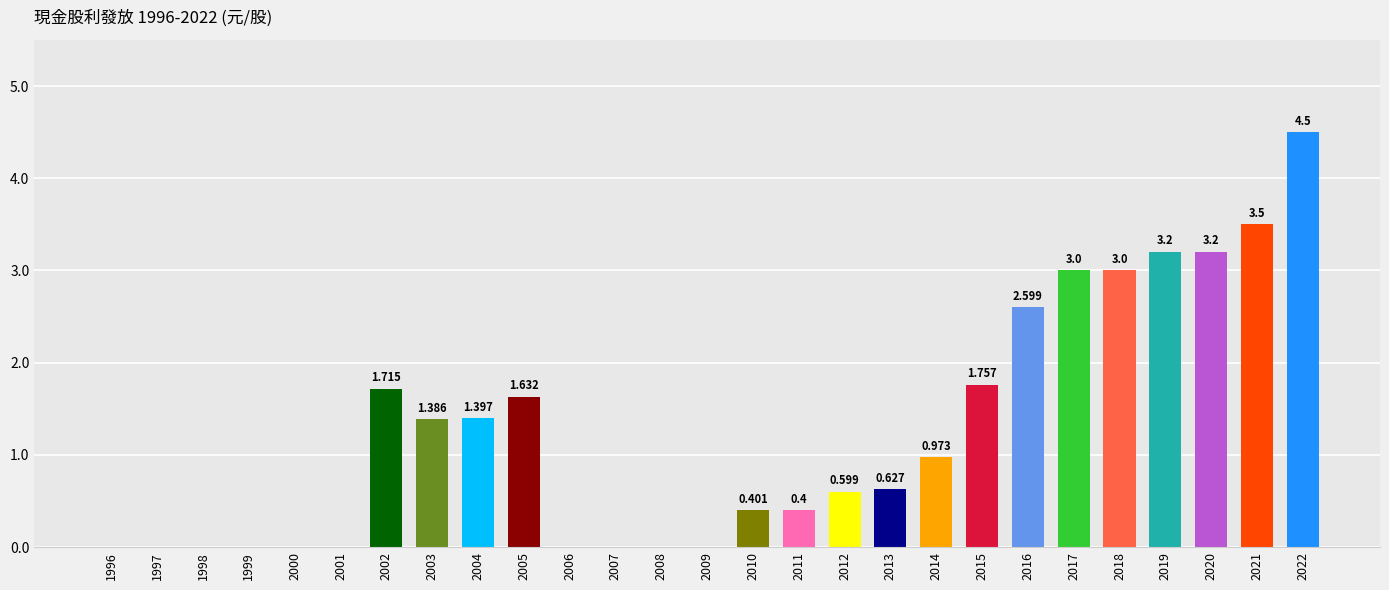

What is the sum of the values at 1997 and 2020?

3.2